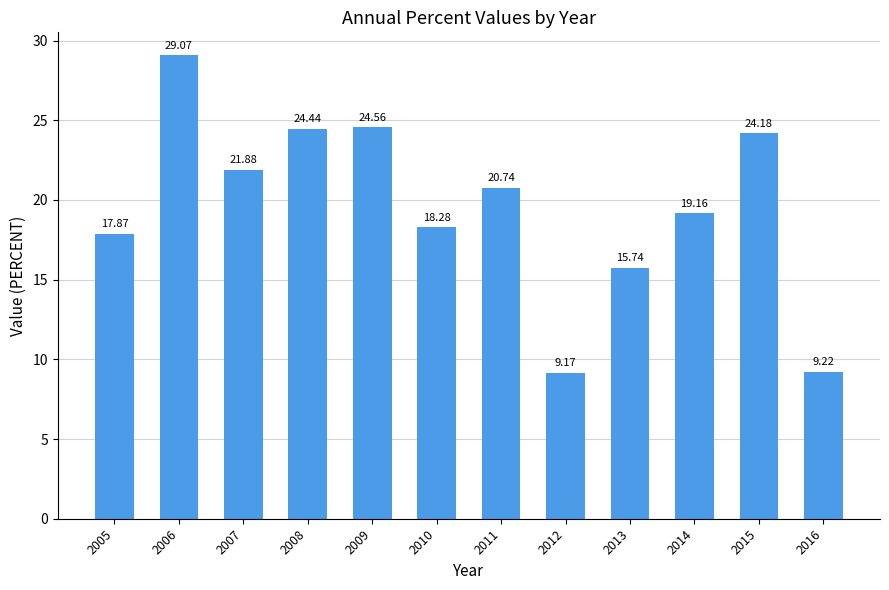

What is the value of the 7th bar from the left?

20.7